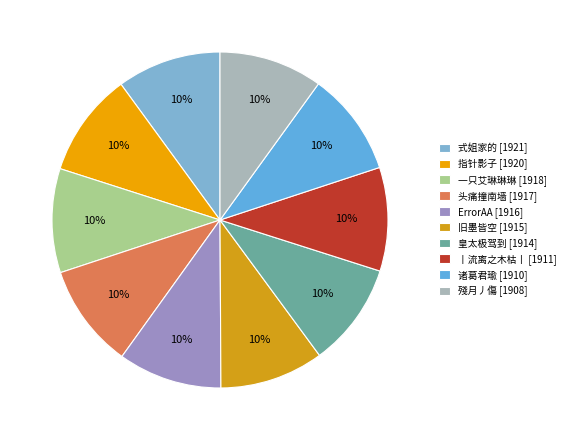

Does any single category account for the majority?

No